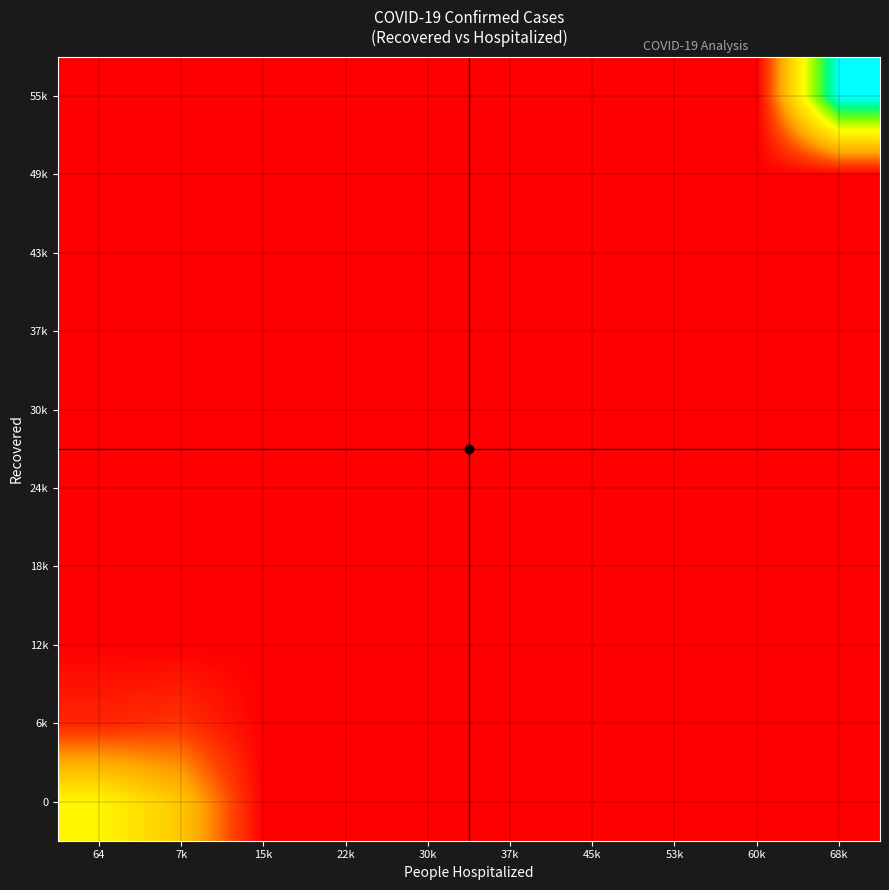

List the series in order of their peak value, lowest first.

12k, 18k, 24k, 30k, 37k, 43k, 49k, 6k, 0, 55k